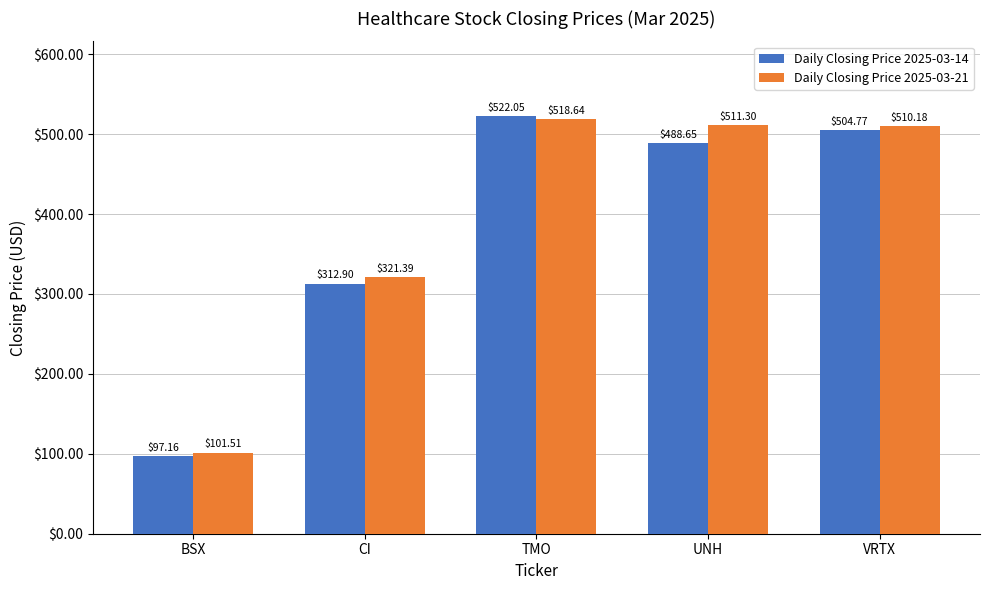

Rank the series by their average value, from highest to lowest.

Daily Closing Price 2025-03-21, Daily Closing Price 2025-03-14